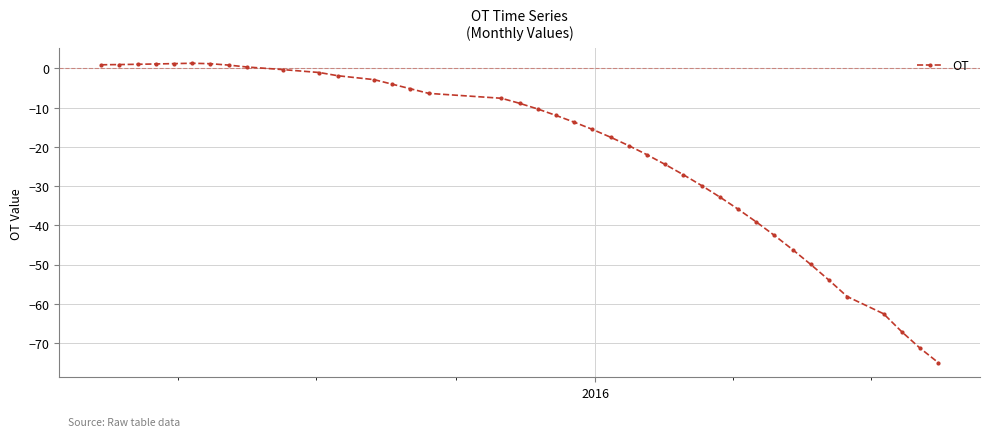

What is the maximum value shown in the chart?

1.3